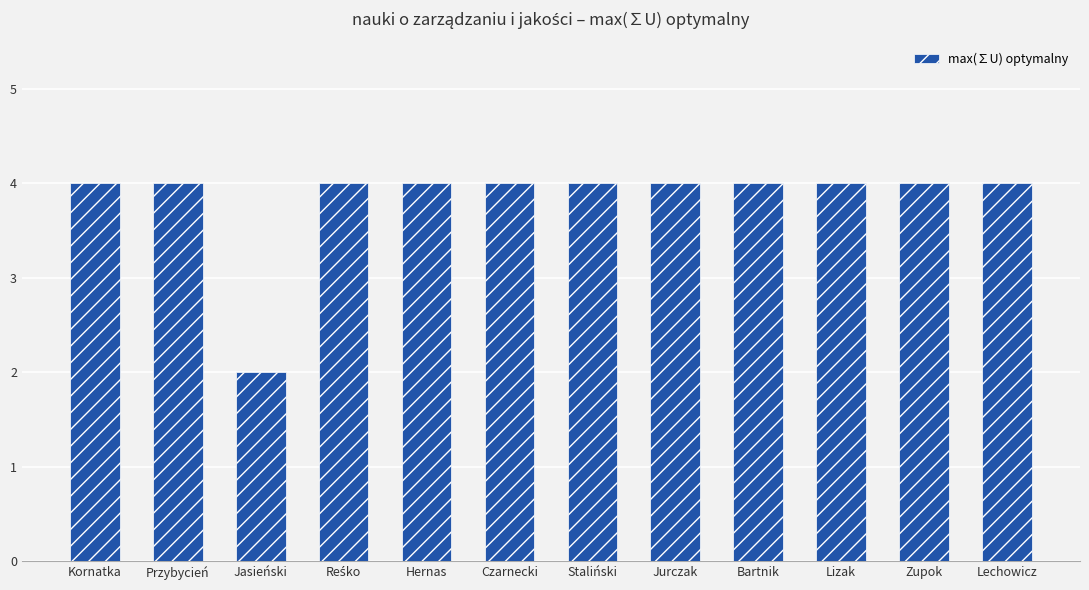

What position from the left is Czarnecki?

6